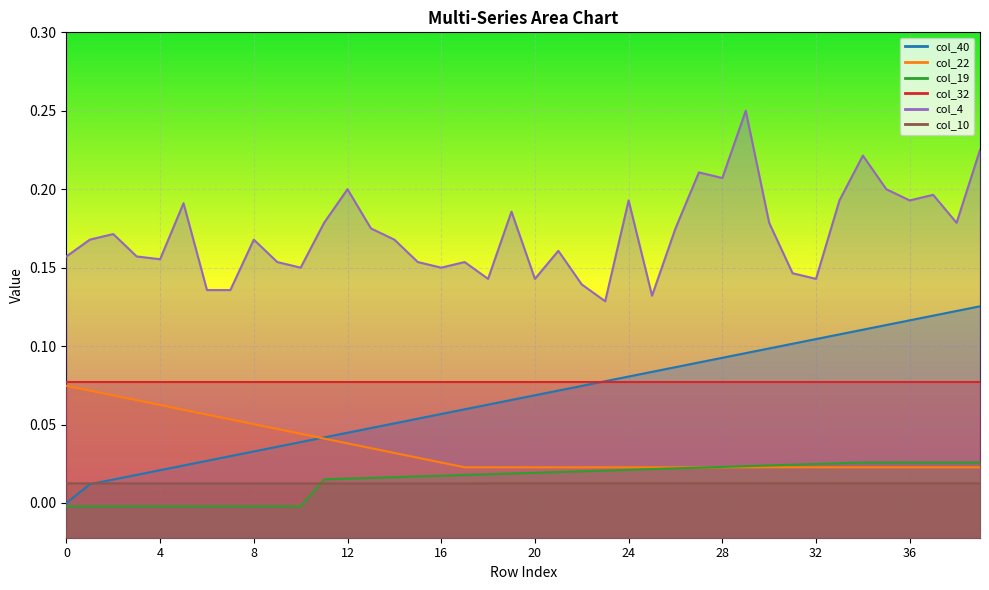

How many lines are shown in the chart?

5